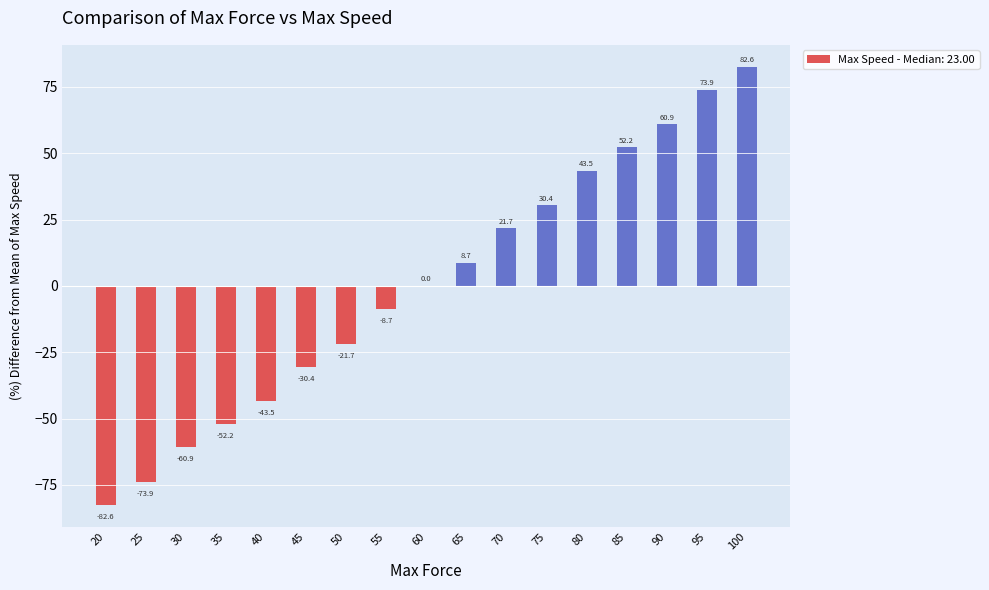

What is the greatest value displayed?

82.6